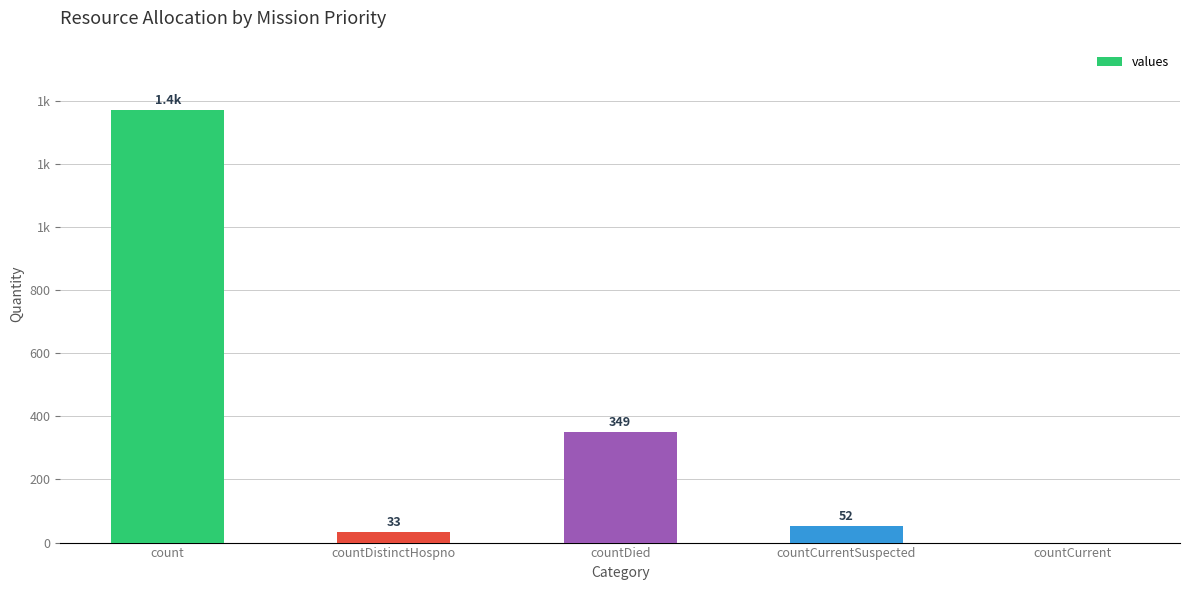

How many values are below 52?

2